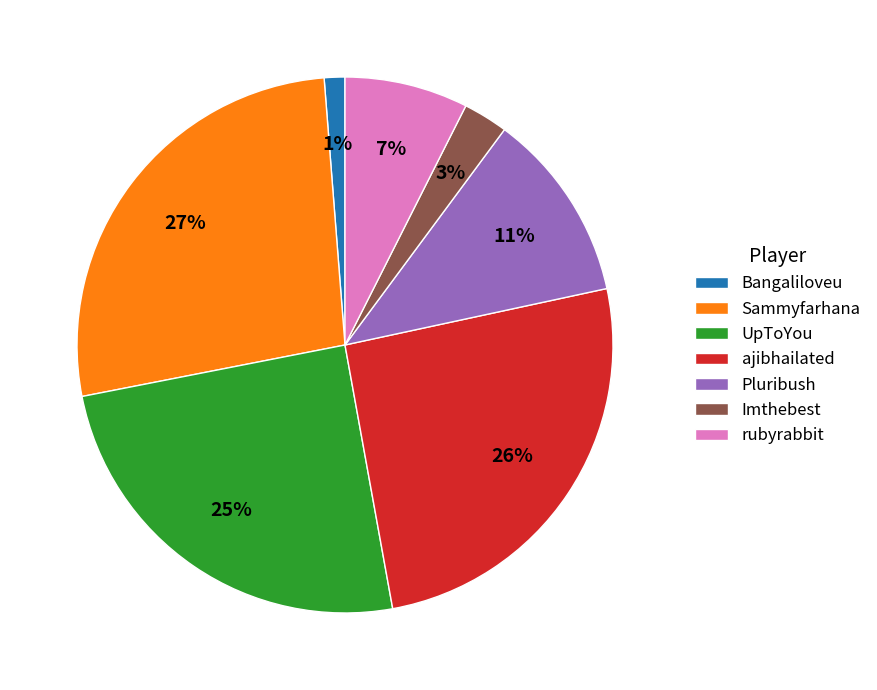

To the nearest percent, what percentage of the pie is UpToYou?

25%